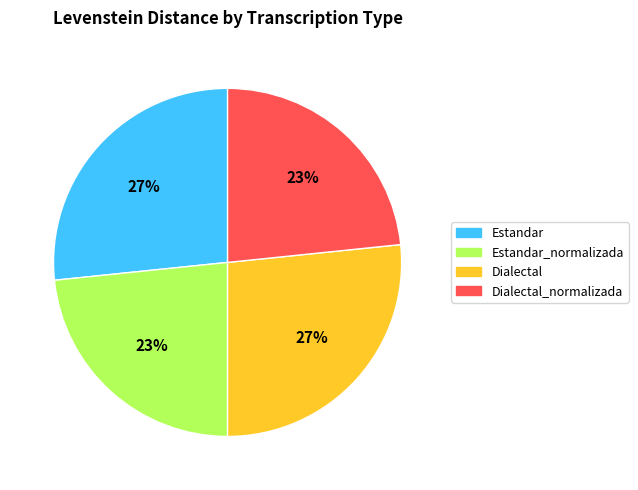

How many segments does this pie chart have?

4